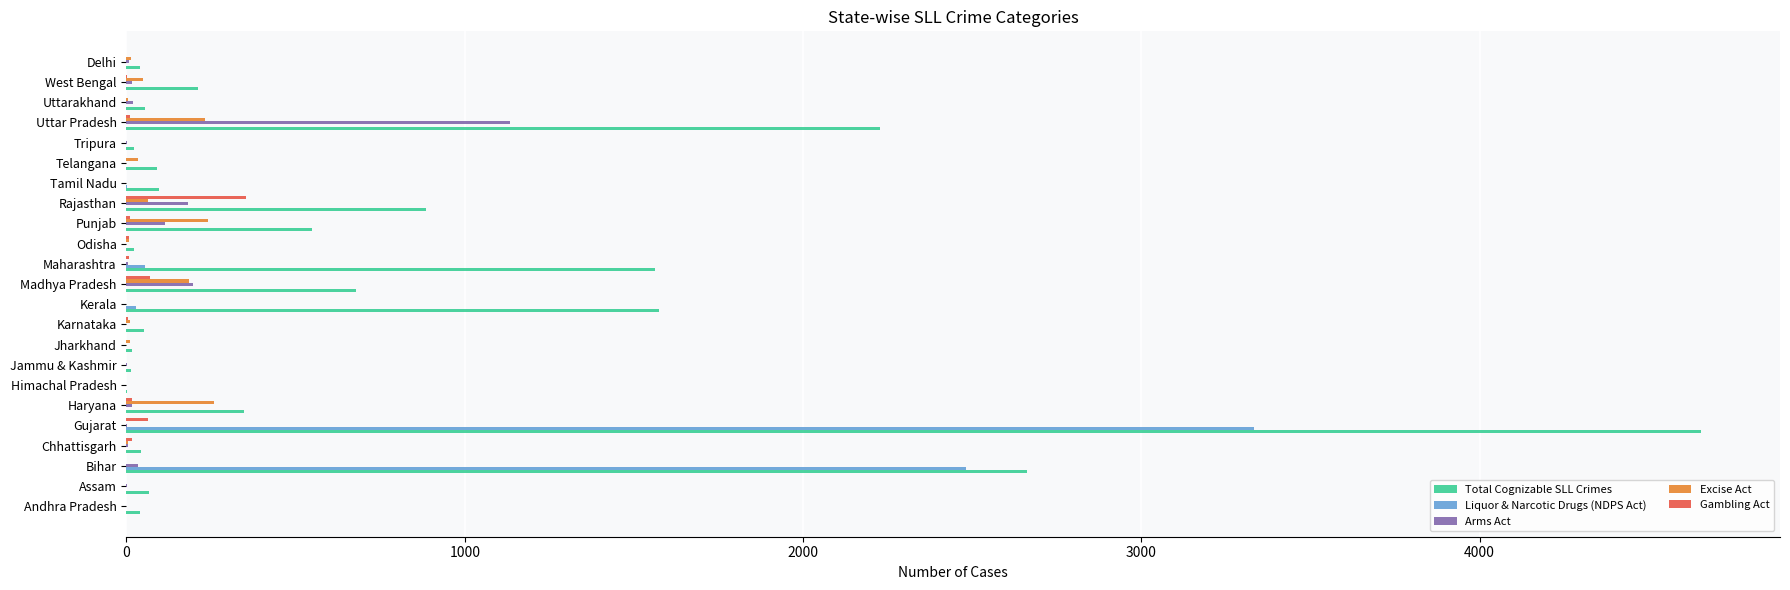

Which series has the largest total across all categories?

Total Cognizable SLL Crimes